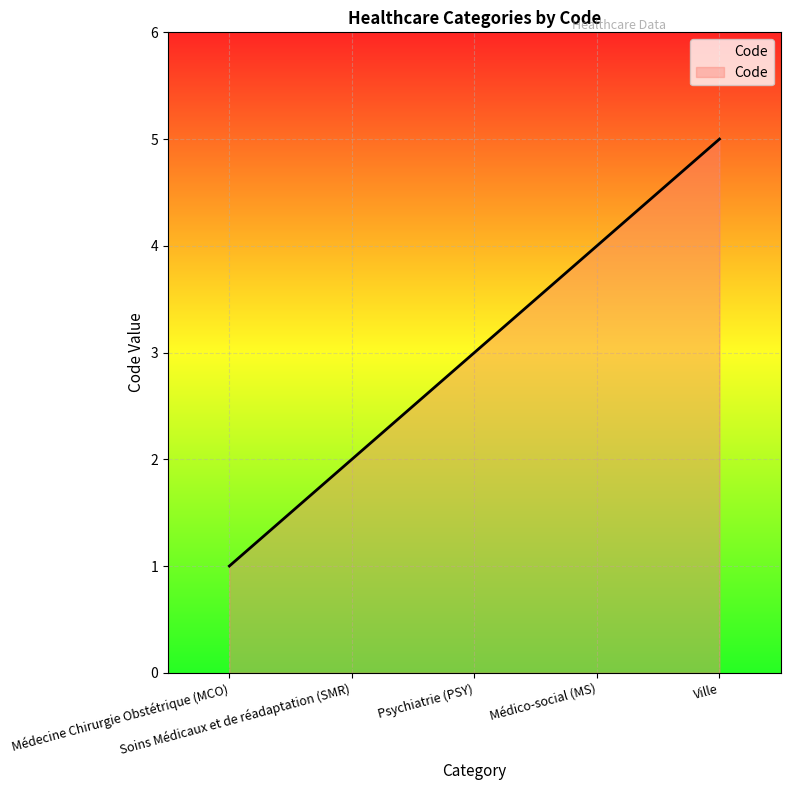

What is the difference between the second highest and second lowest values?

2